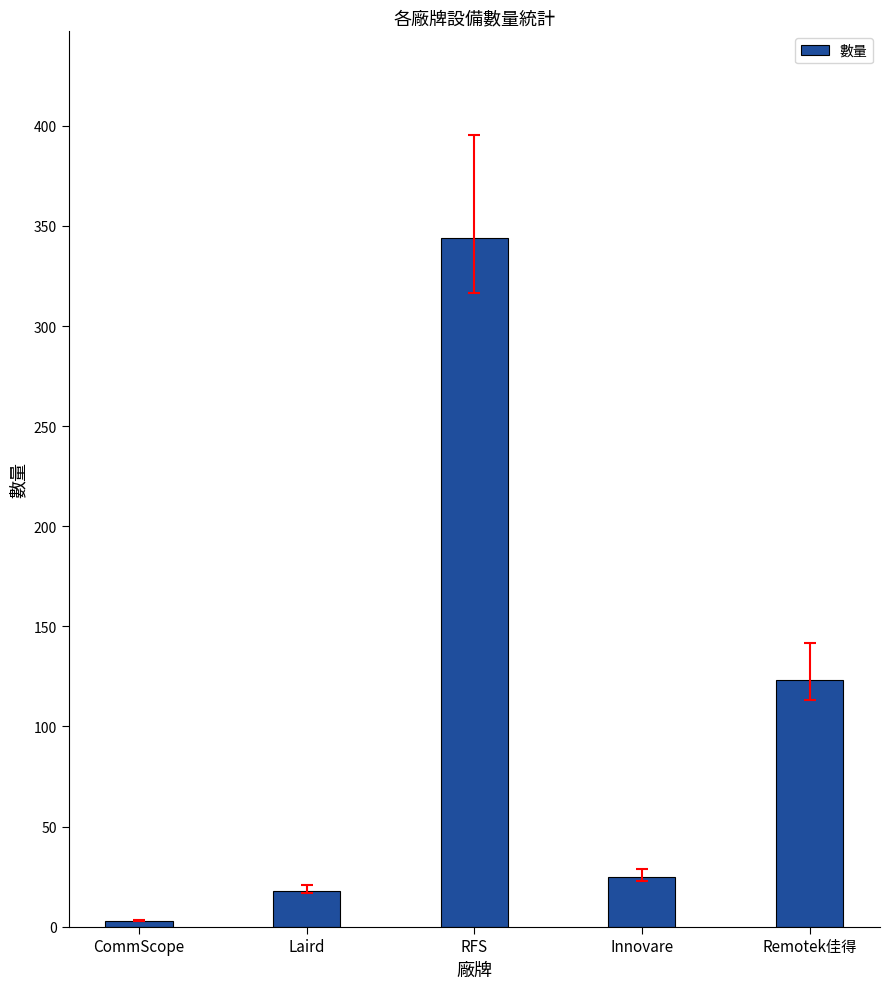

What is the change in value from RFS to Remotek佳得?

-221